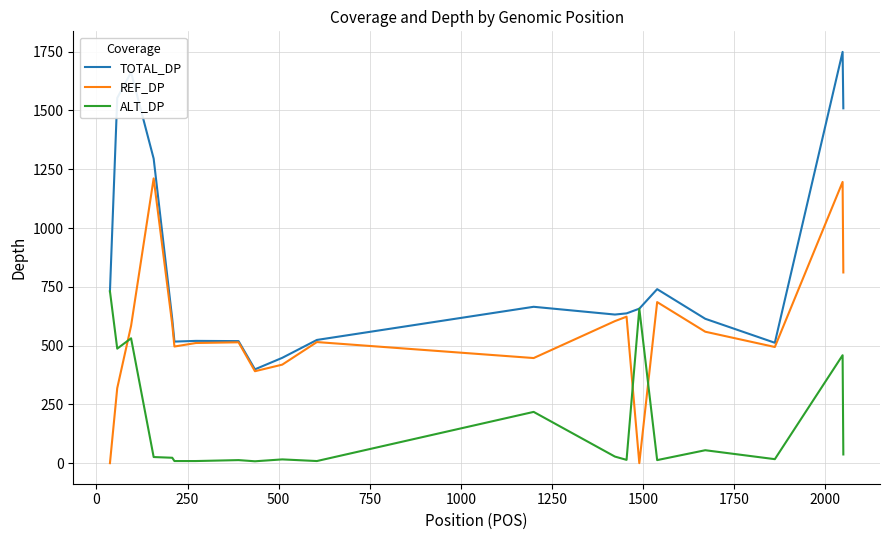

True or false: REF_DP has more than 0 points higher than both neighbors.

True